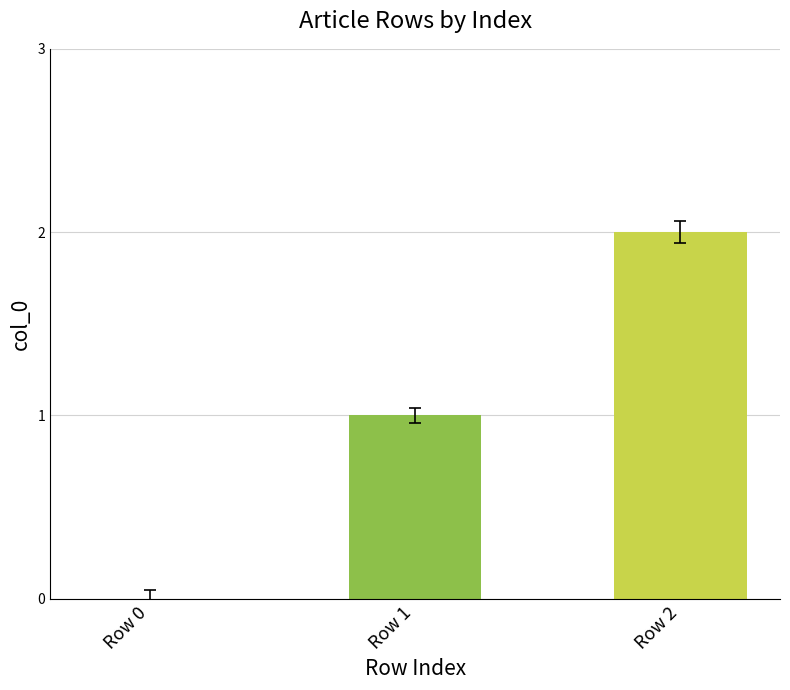

Is it true that the value at Row 2 is 3?

False